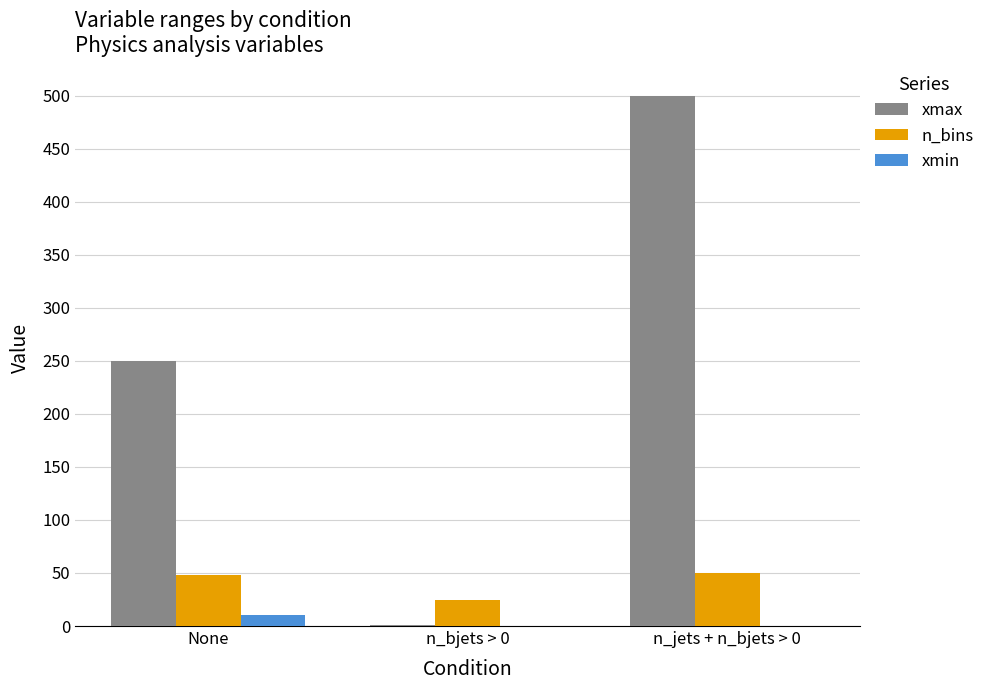

How many data points does each series have?

3